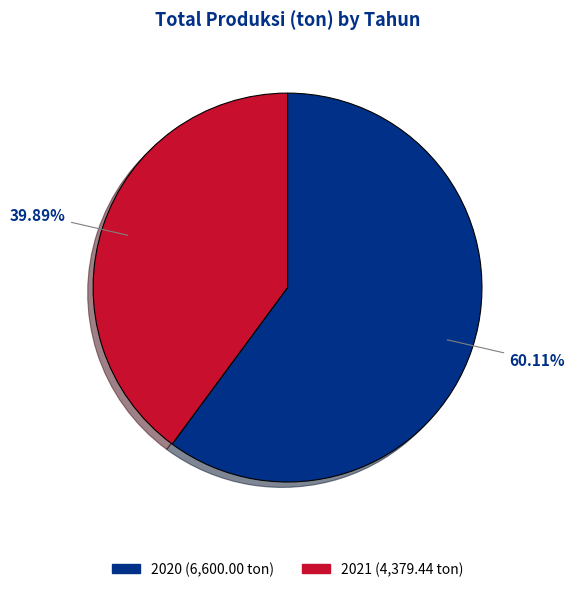

Do 2021 and 2020 together represent more than half of the pie?

Yes